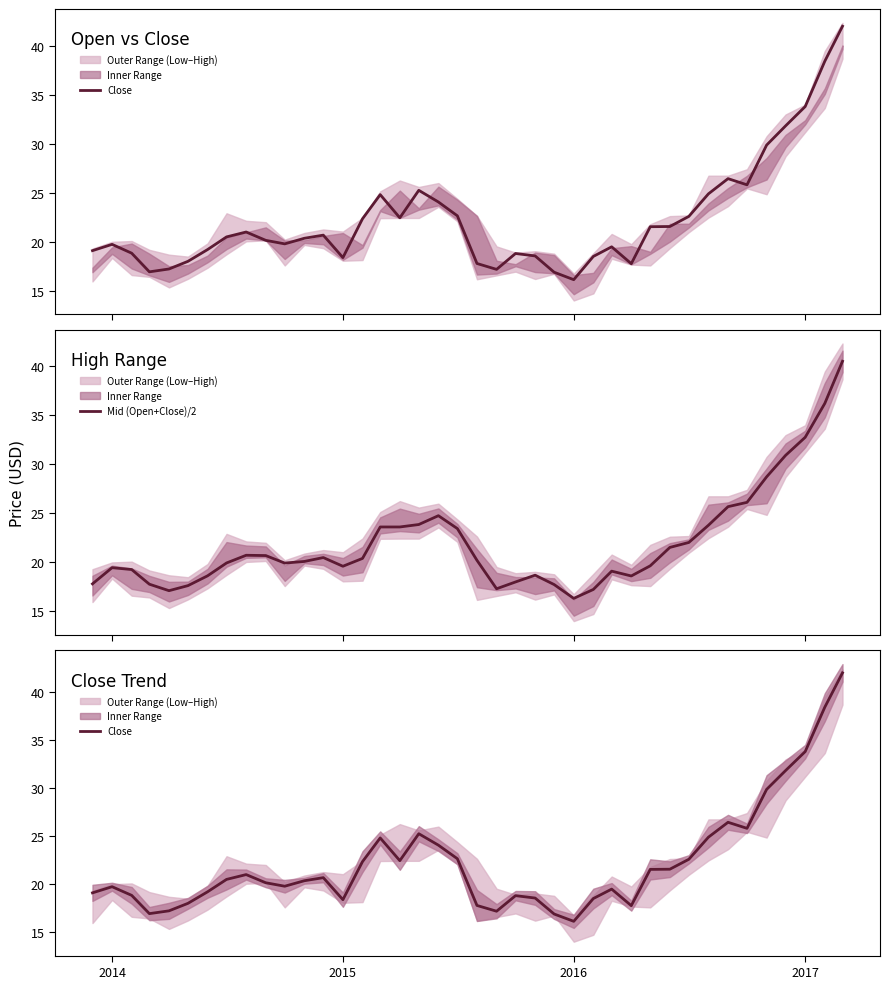

How many interior local peaks does the Mid (Open+Close)/2 series have?

6